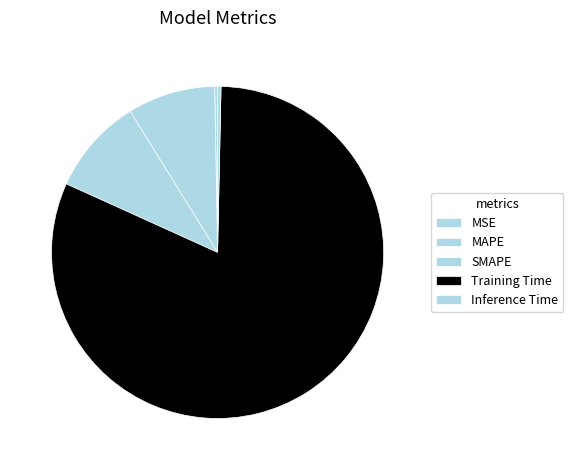

How many slices are in this pie chart?

5